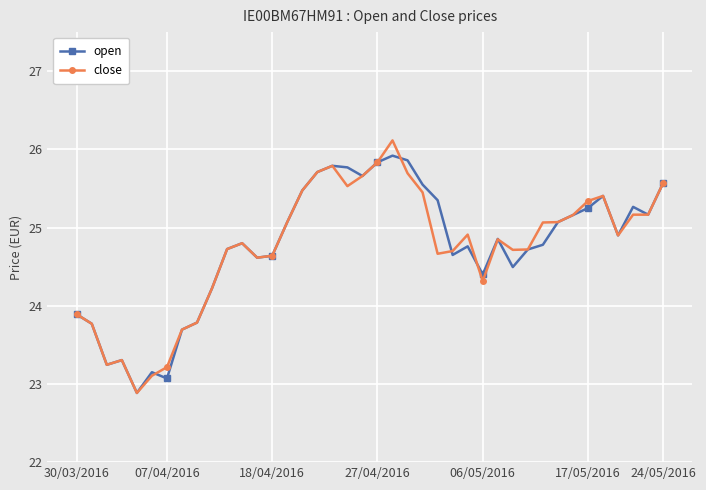

What is the value of the close point at the 22nd from the left?

26.1